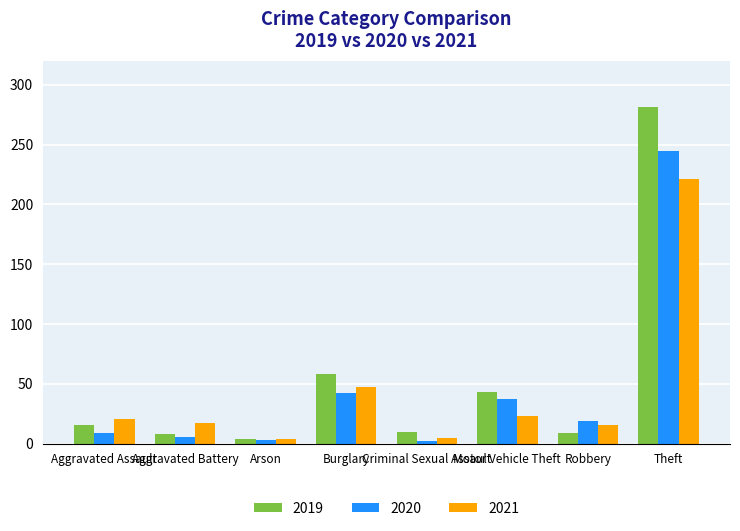

True or false: 2019 has a value of 62 at Motor Vehicle Theft.

False